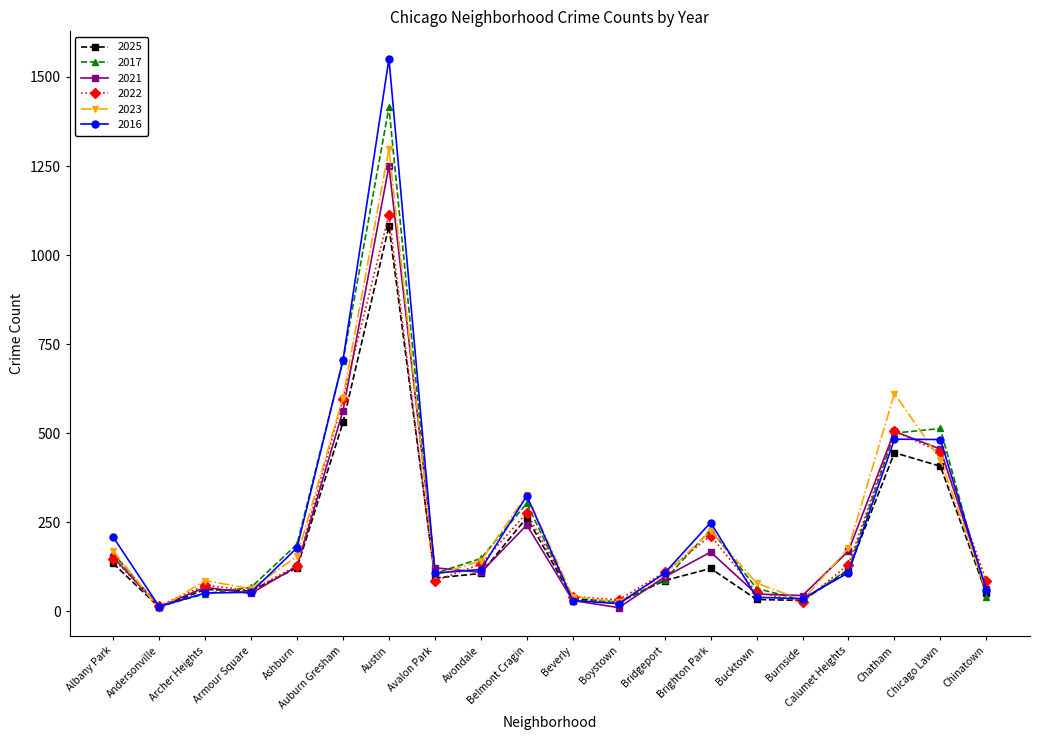

What is the difference between the highest and lowest values at Albany Park?

74